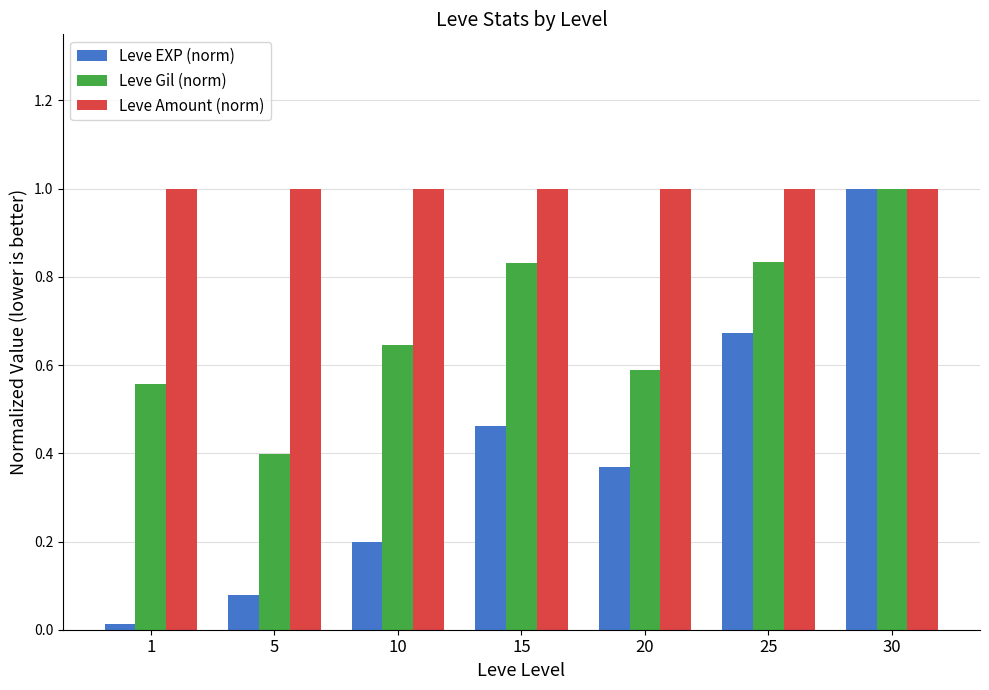

At how many categories does at least one series exceed 0?

7